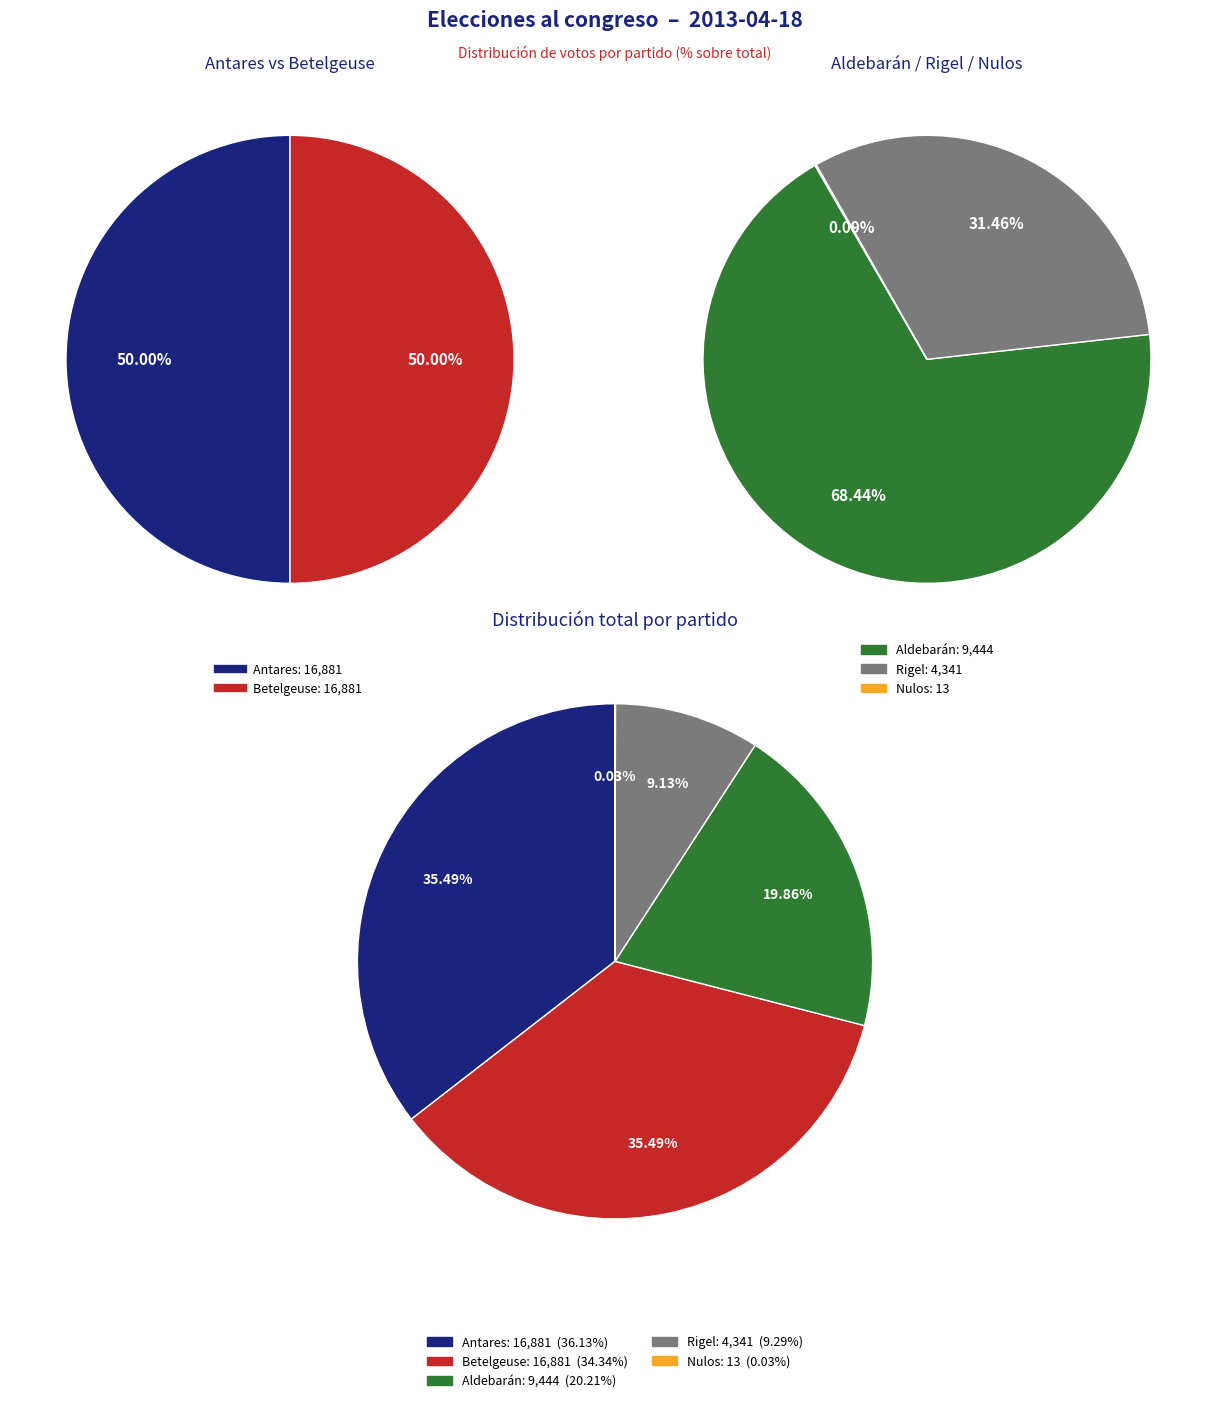

How many slices are in this pie chart?

10